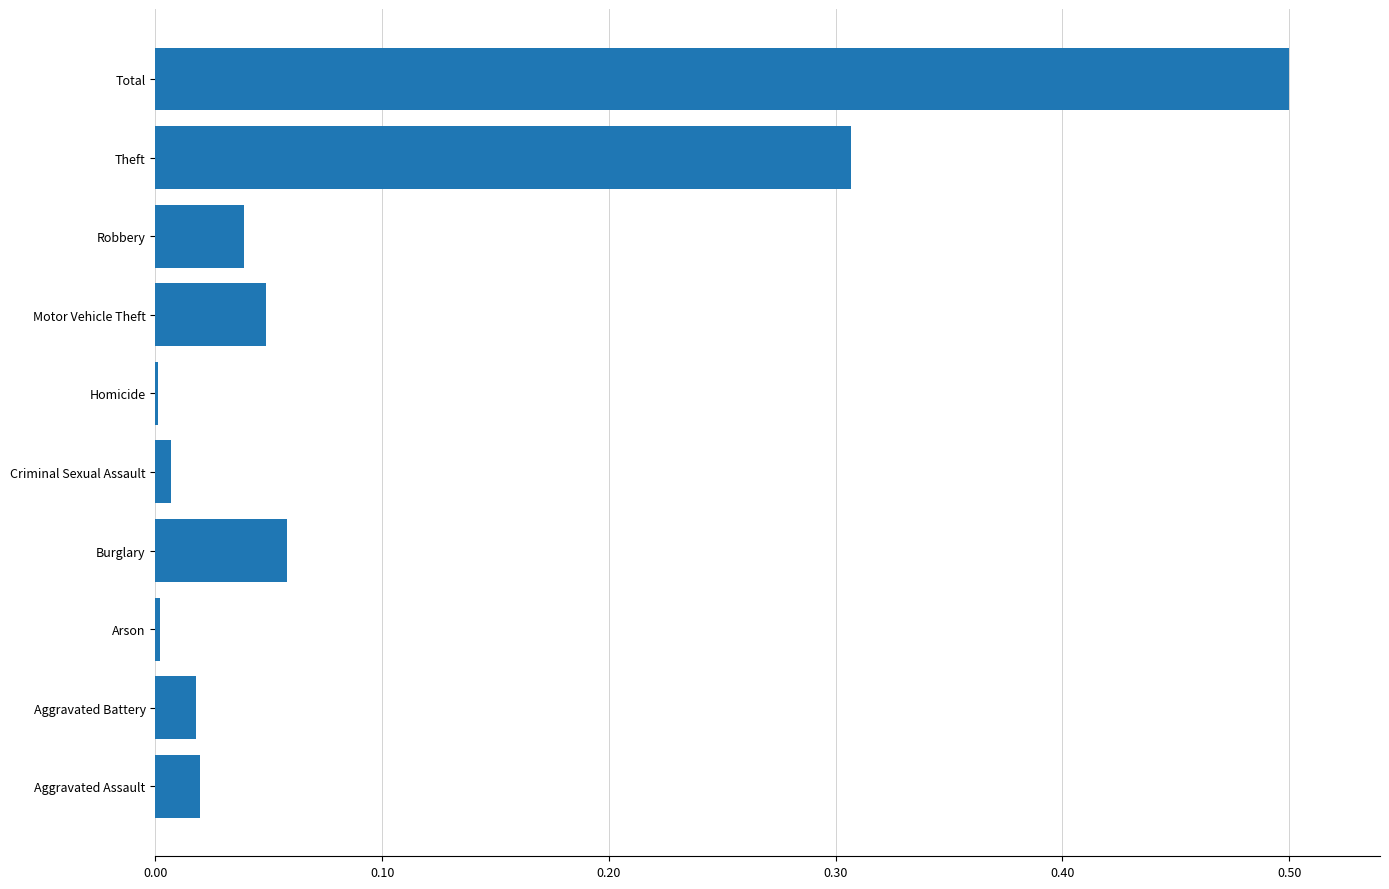

What is the greatest value displayed?

0.5